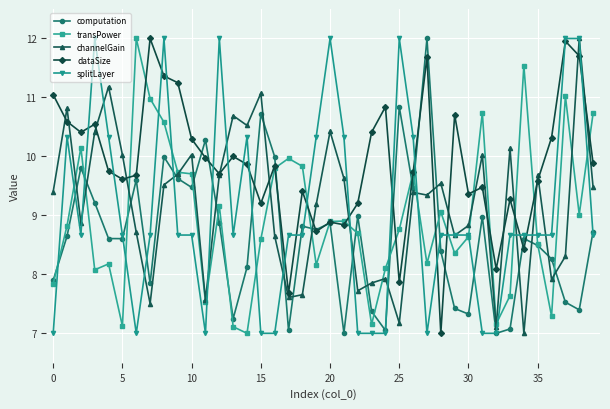

Which series has the largest total across all categories?

dataSize